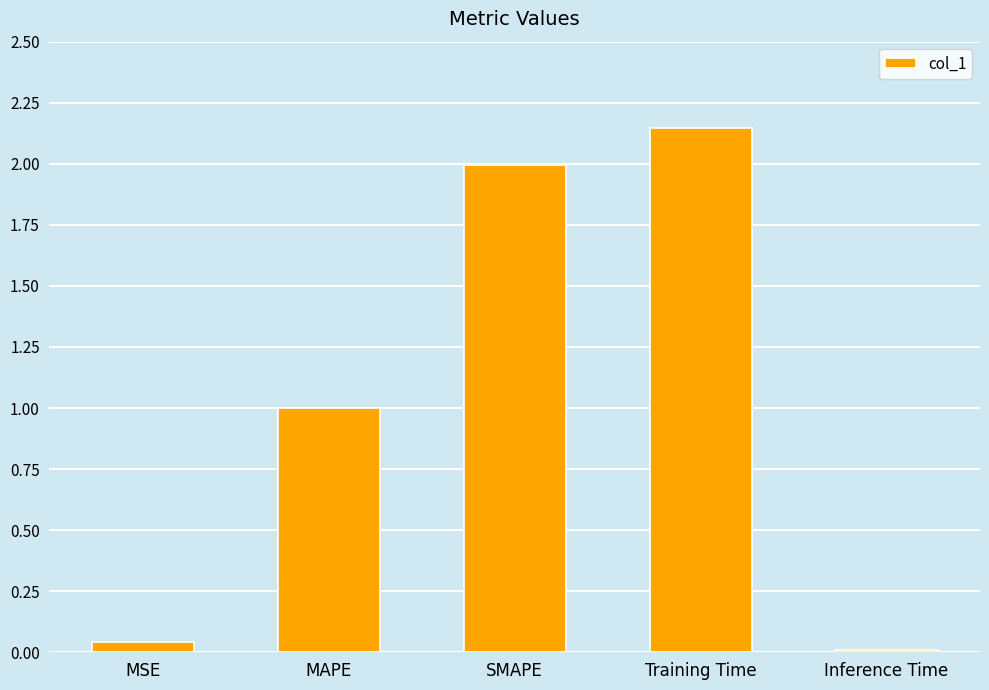

Rank the categories by value from lowest to highest.

Inference Time, MSE, MAPE, SMAPE, Training Time